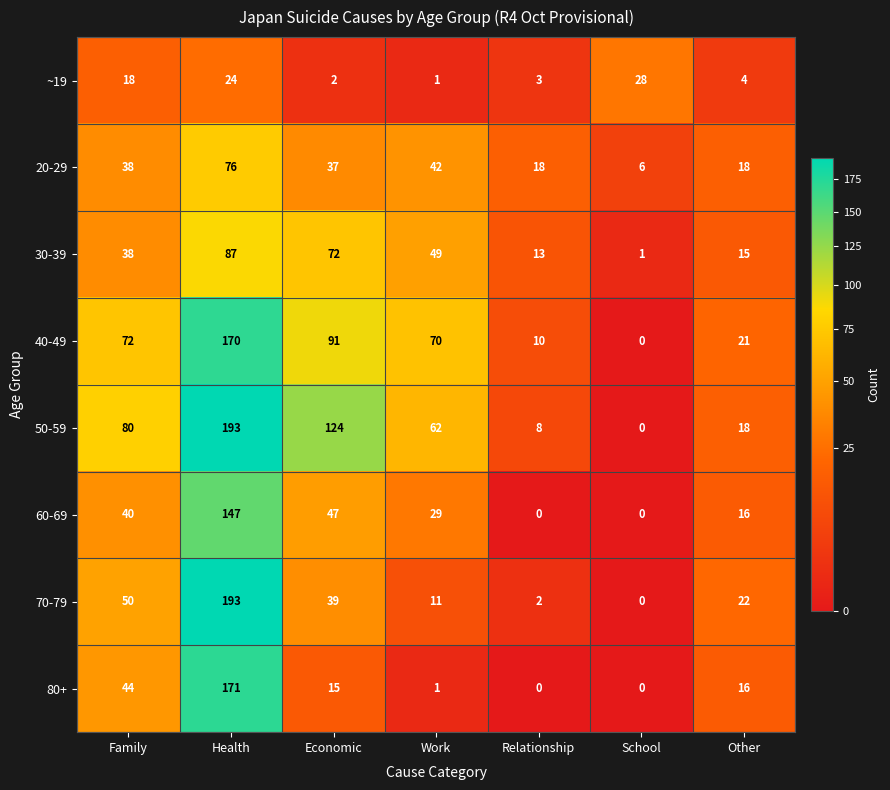

What is the difference between the 70-79 values at Other and Health?

171